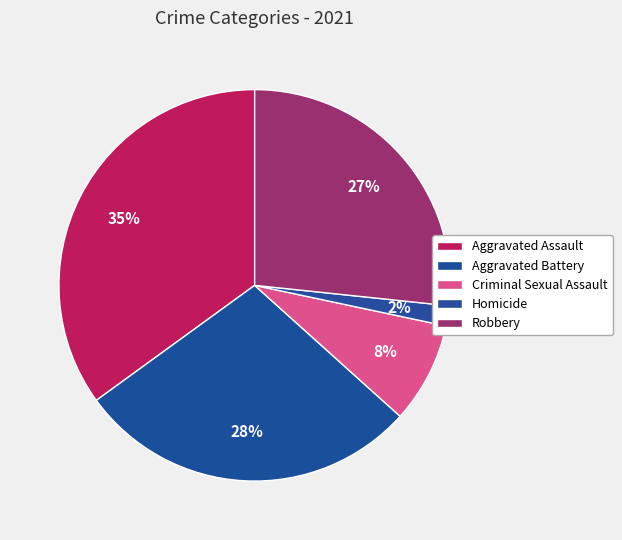

The Homicide slice represents 2% of the pie. True or false?

True